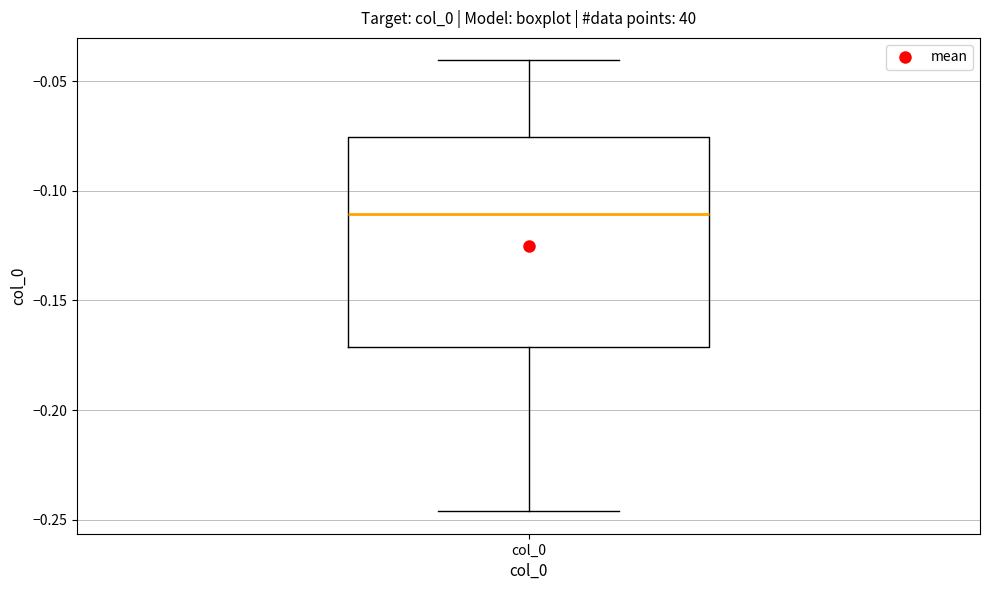

Where does the lower whisker of the box for col_0 end on the y-axis? The values are not printed on the chart, so give them approximately, as read against the axis.

-0.245